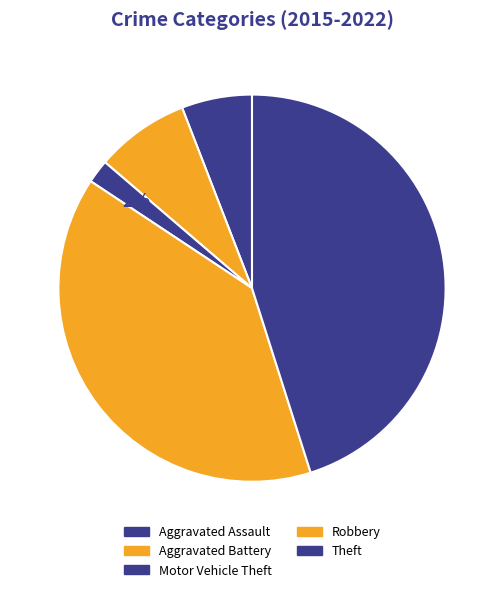

How many segments does this pie chart have?

5